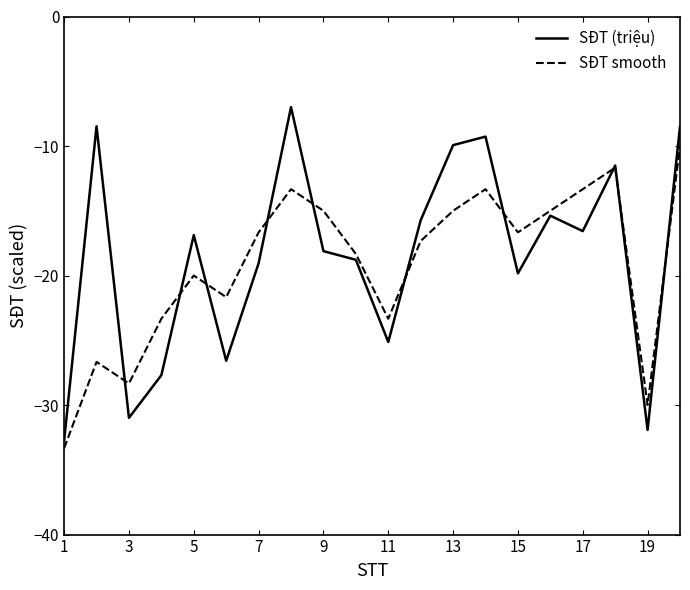

What is the highest value of the SĐT smooth series?

-10.0